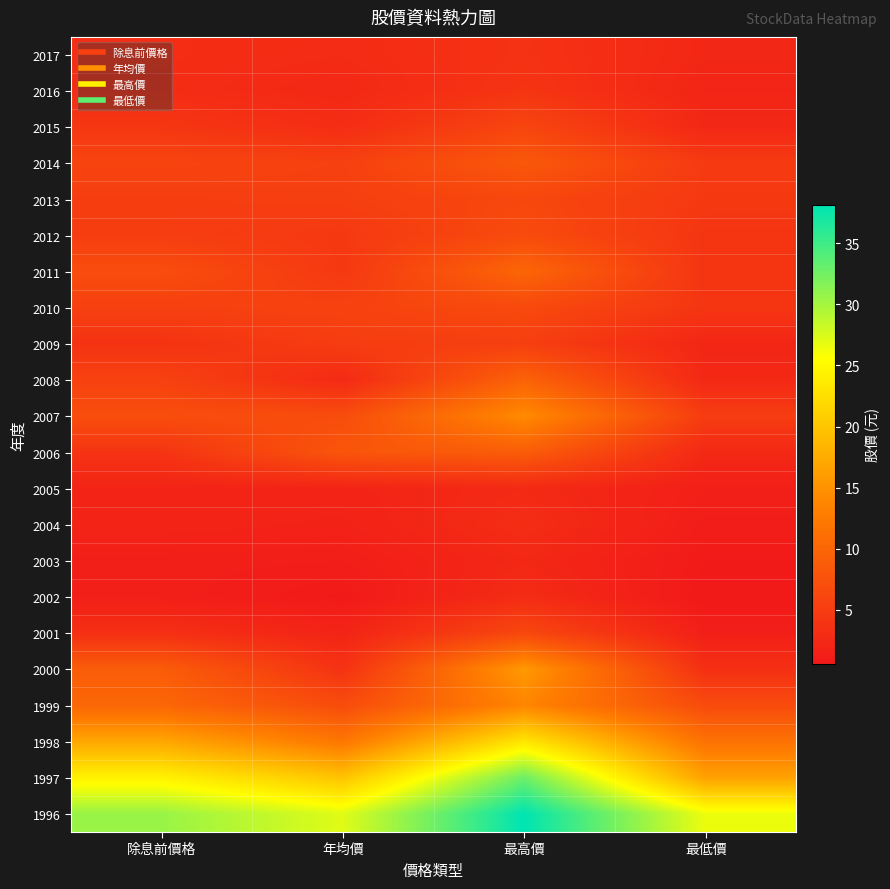

Rank the series at 除息前價格 from highest to lowest value.

1996, 1997, 1998, 1999, 2000, 2007, 2011, 2014, 2008, 2010, 2013, 2012, 2015, 2006, 2009, 2001, 2017, 2016, 2004, 2005, 2002, 2003